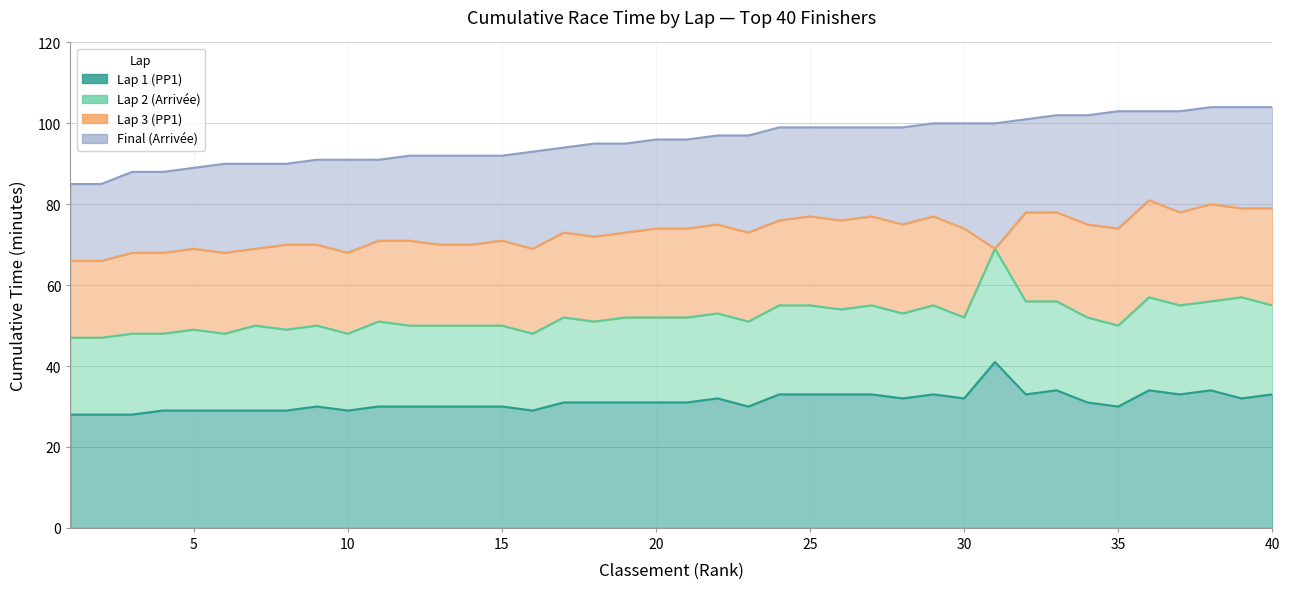

At which category is the sum across all series the highest?

31